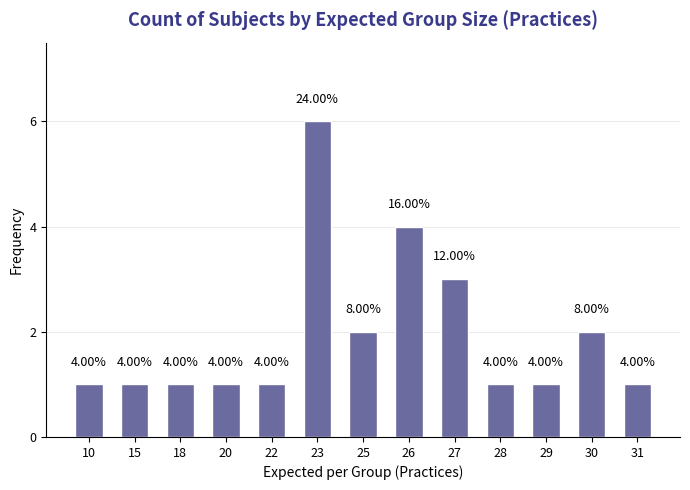

Where is the data nearest to the value 3?

27